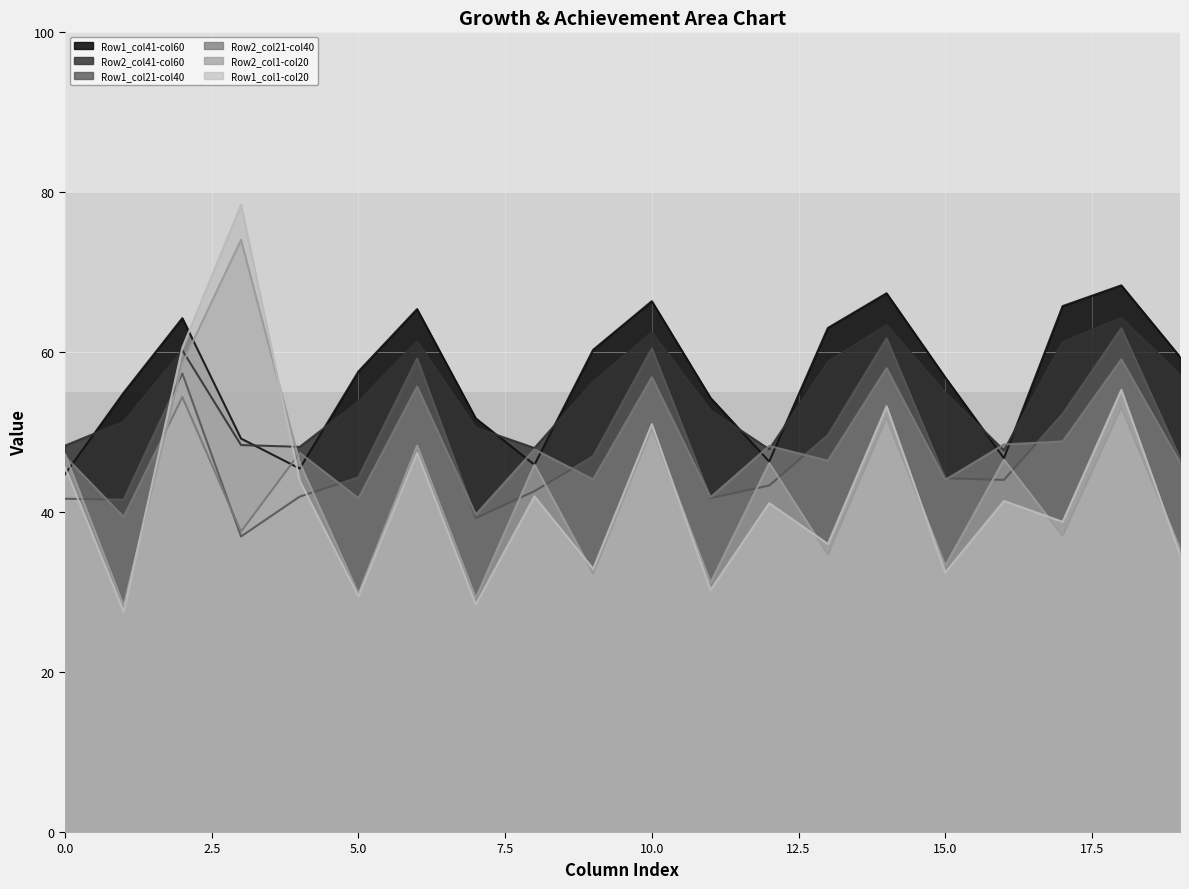

What is the lowest value of the Row2_col21-col40 series?

37.6